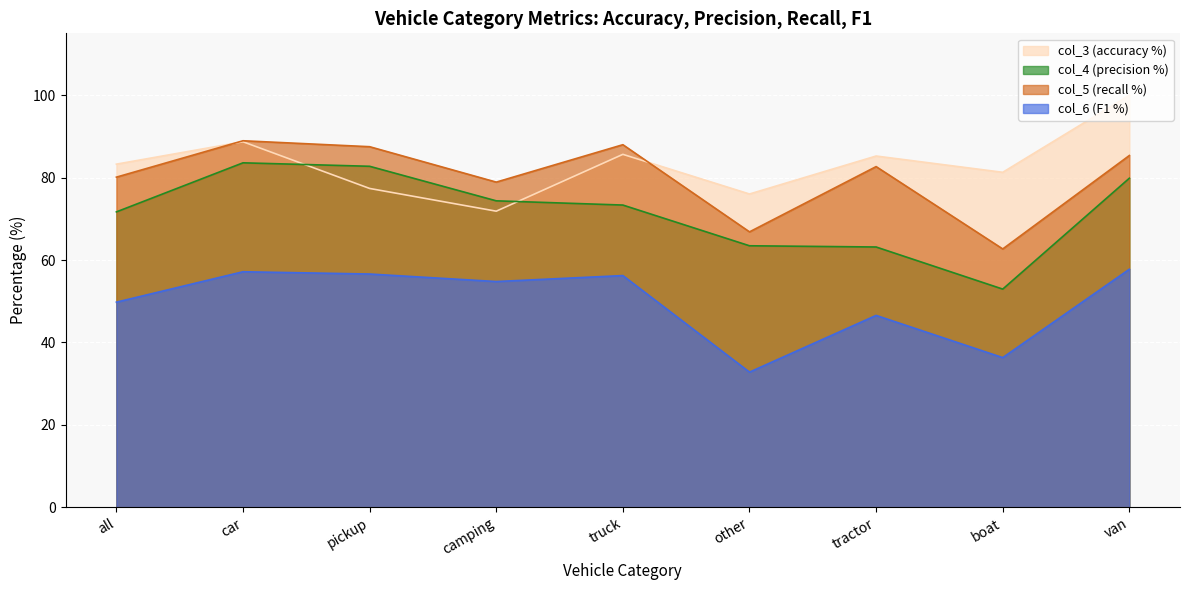

The value of col_5 at tractor is 34.1. True or false?

False